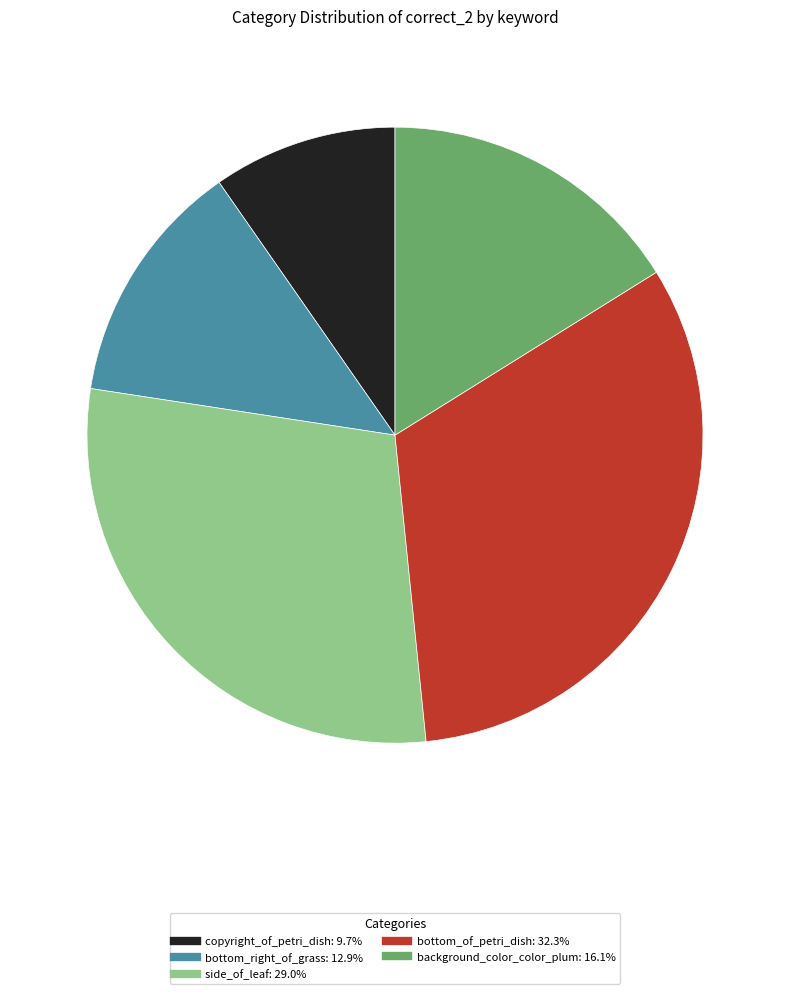

Is there any slice that represents more than half of the pie?

No